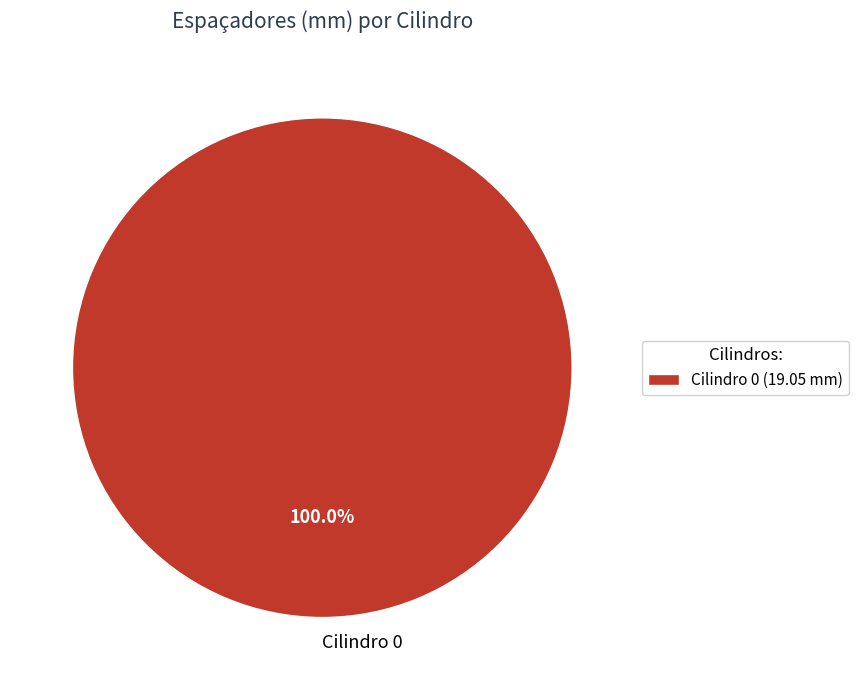

Is there a majority slice in this chart?

Yes